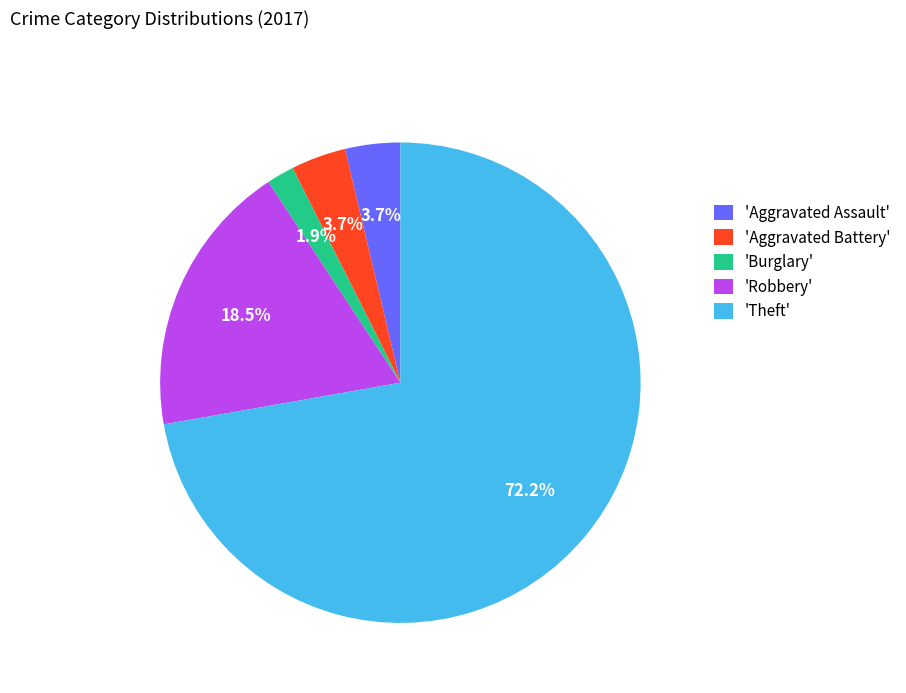

Does any single category account for the majority?

Yes